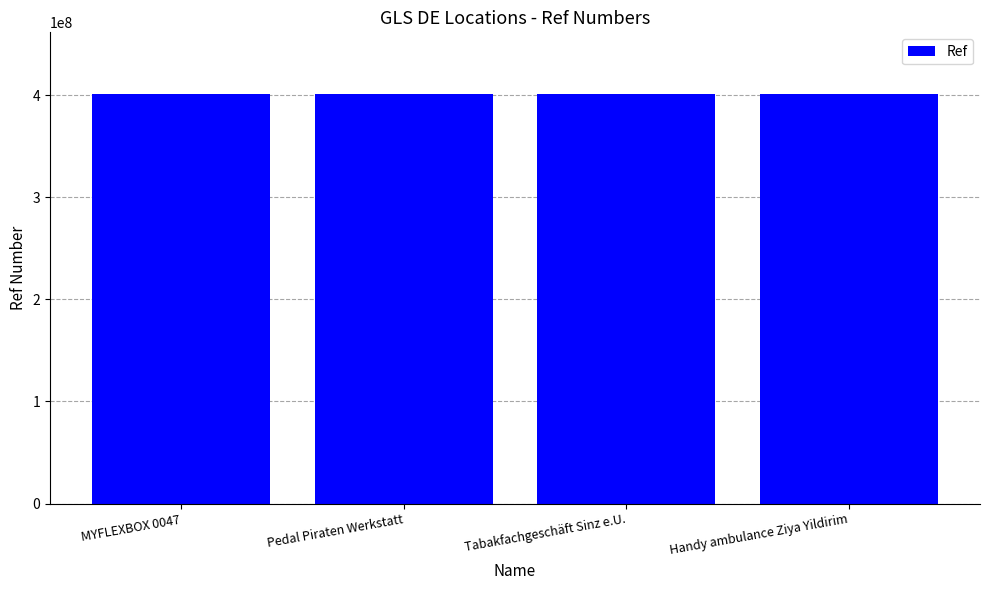

The chart shows a value of 400910715 at Tabakfachgeschäft Sinz e.U.. True or false?

True